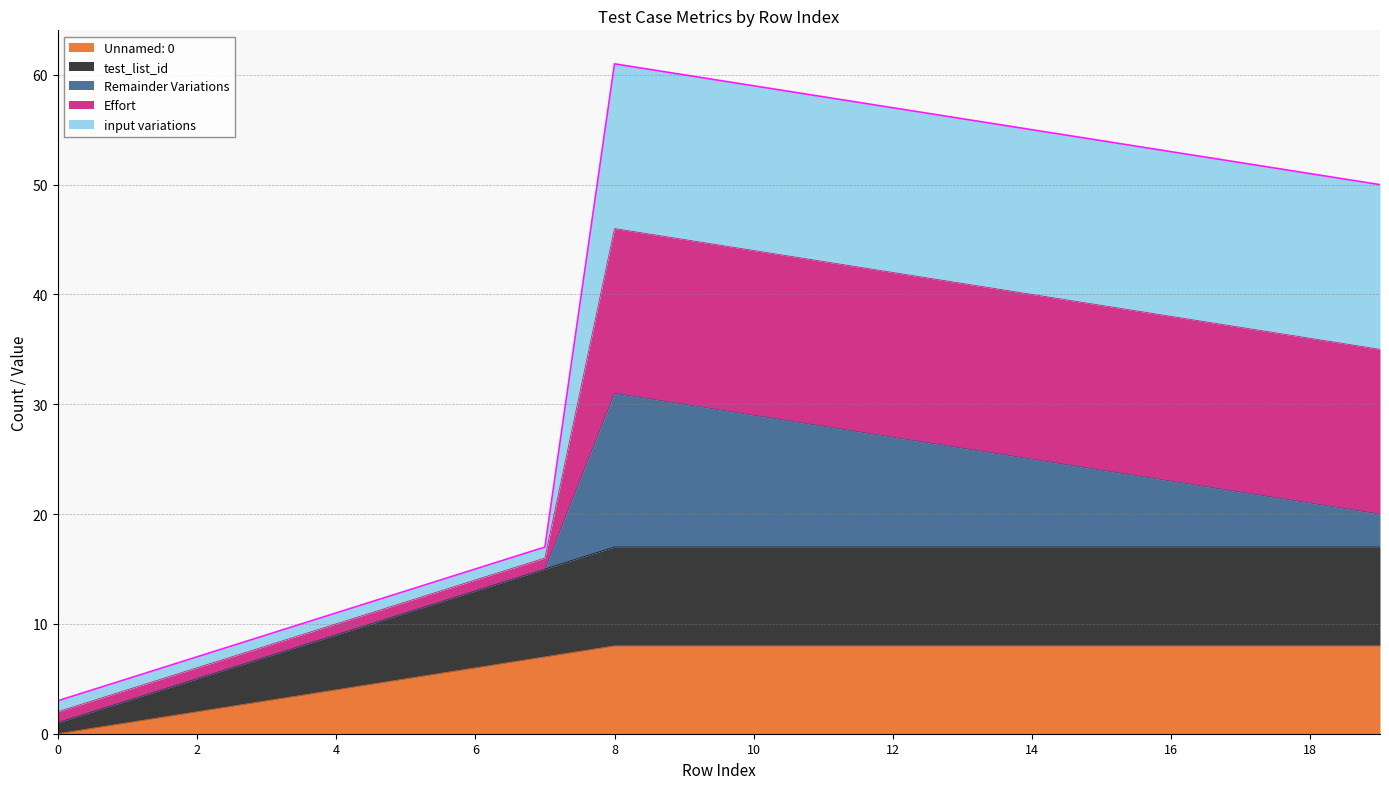

Does the chart have visible grid lines?

Yes